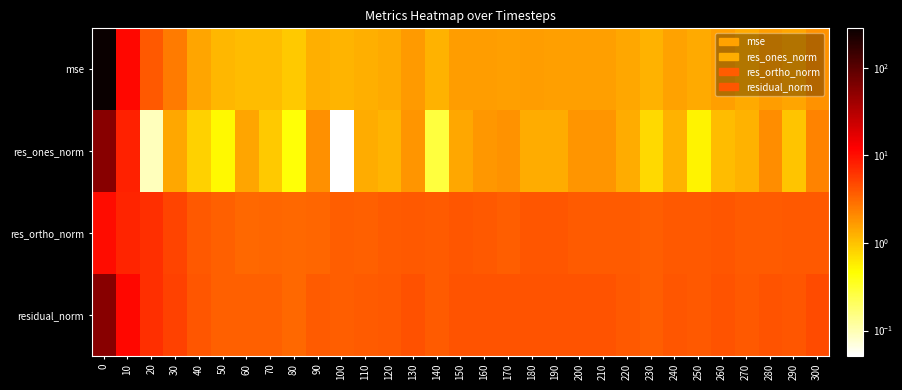

At how many categories does at least one series exceed 206?

1